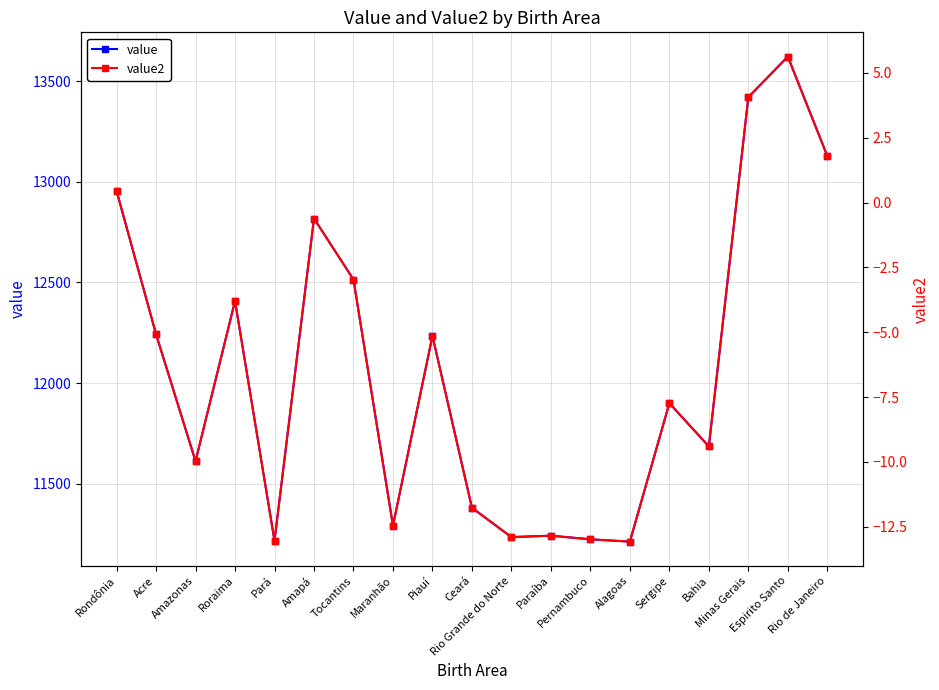

What is the label of the 19th point from the left?

Rio de Janeiro